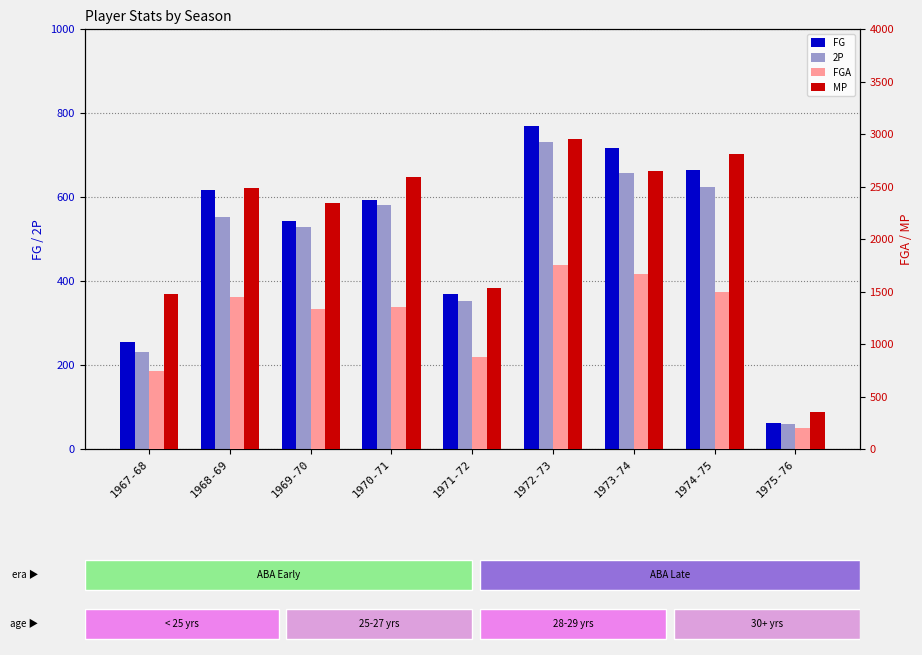

What is the sum of all 2P values?

4317